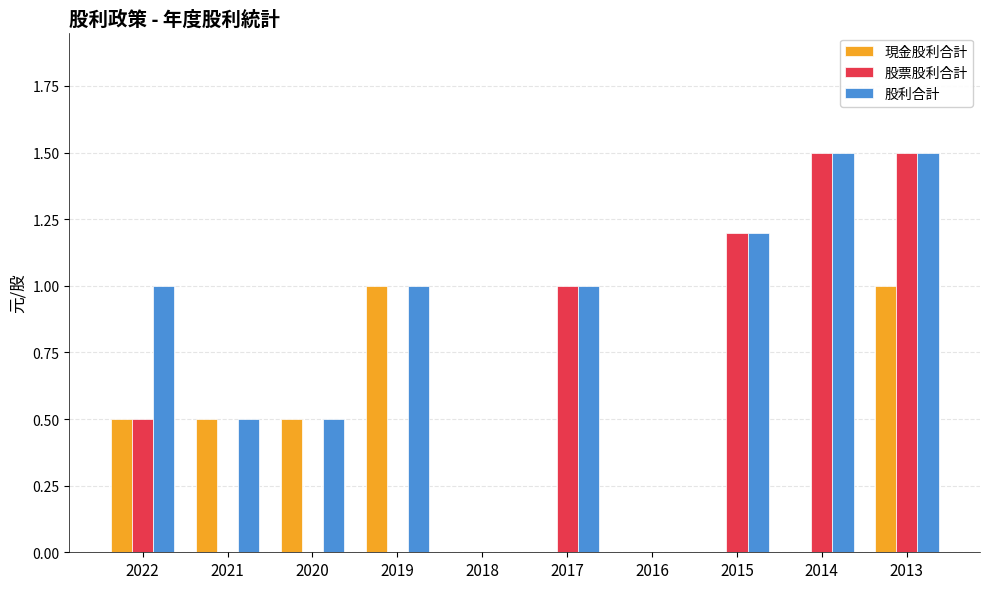

What is the sum of all 股利合計 values?

8.2